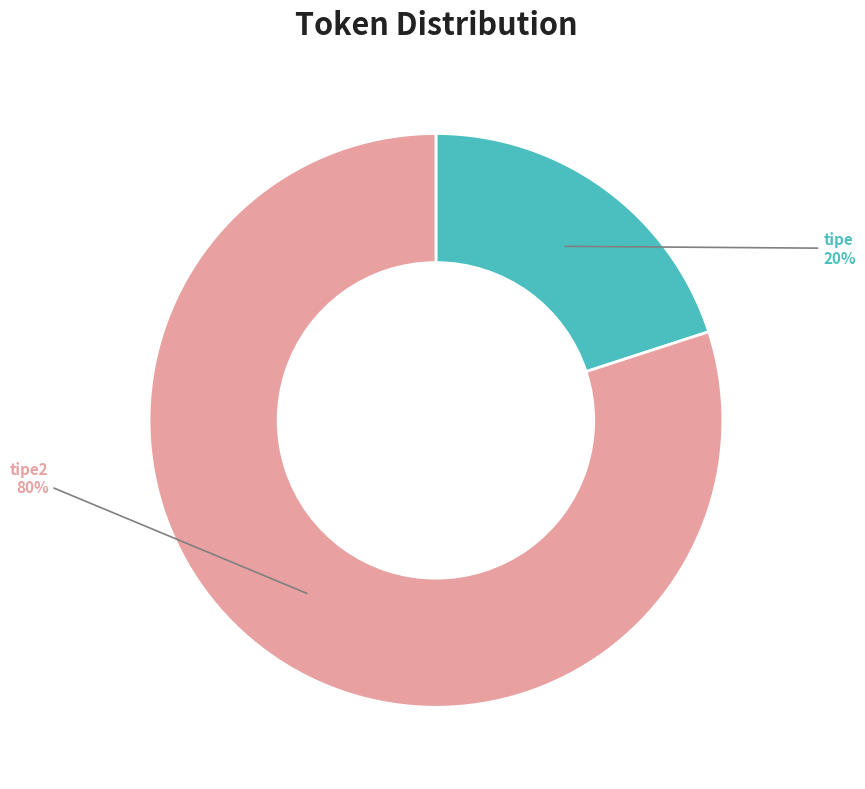

To the nearest percent, what is the difference between the largest and smallest slice percentages?

60%